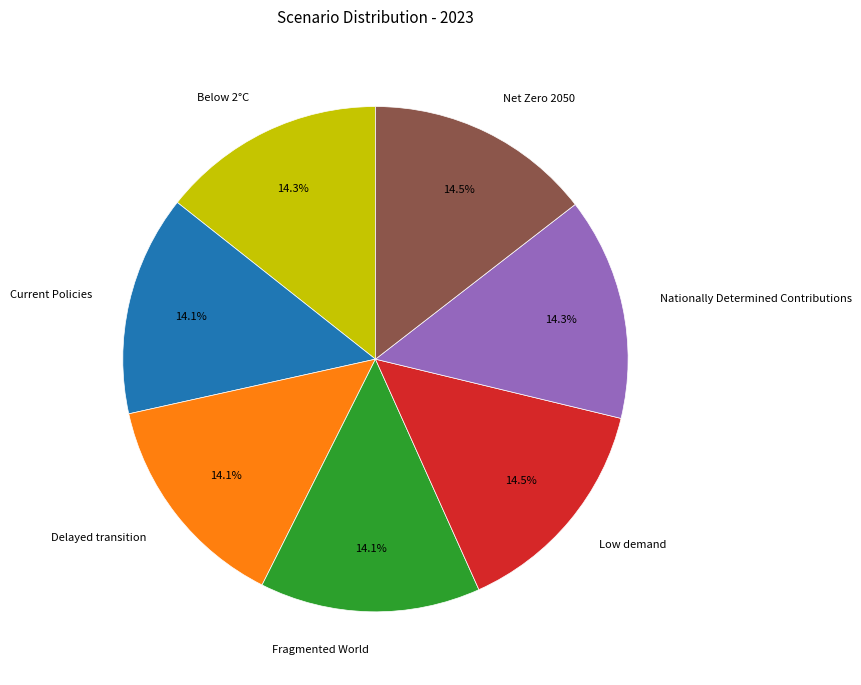

How many slices are in this pie chart?

7